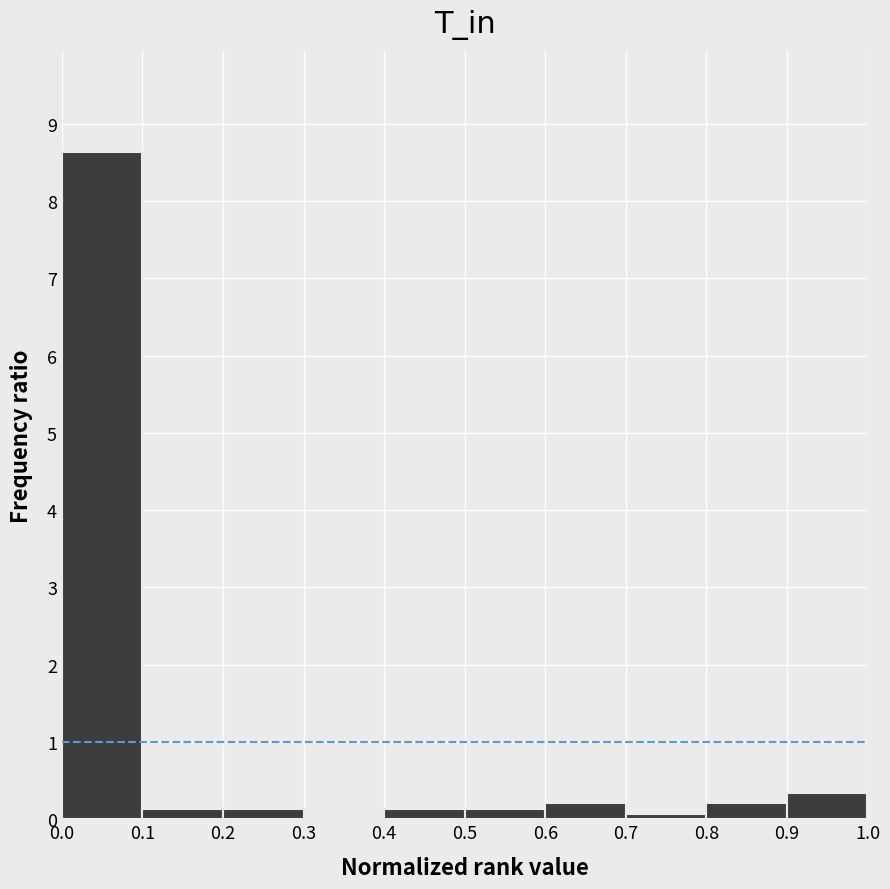

What is the height of the bar covering 0.0 to 0.1 on the x-axis? The values are not printed on the chart, so give them approximately, as read against the axis.

8.6